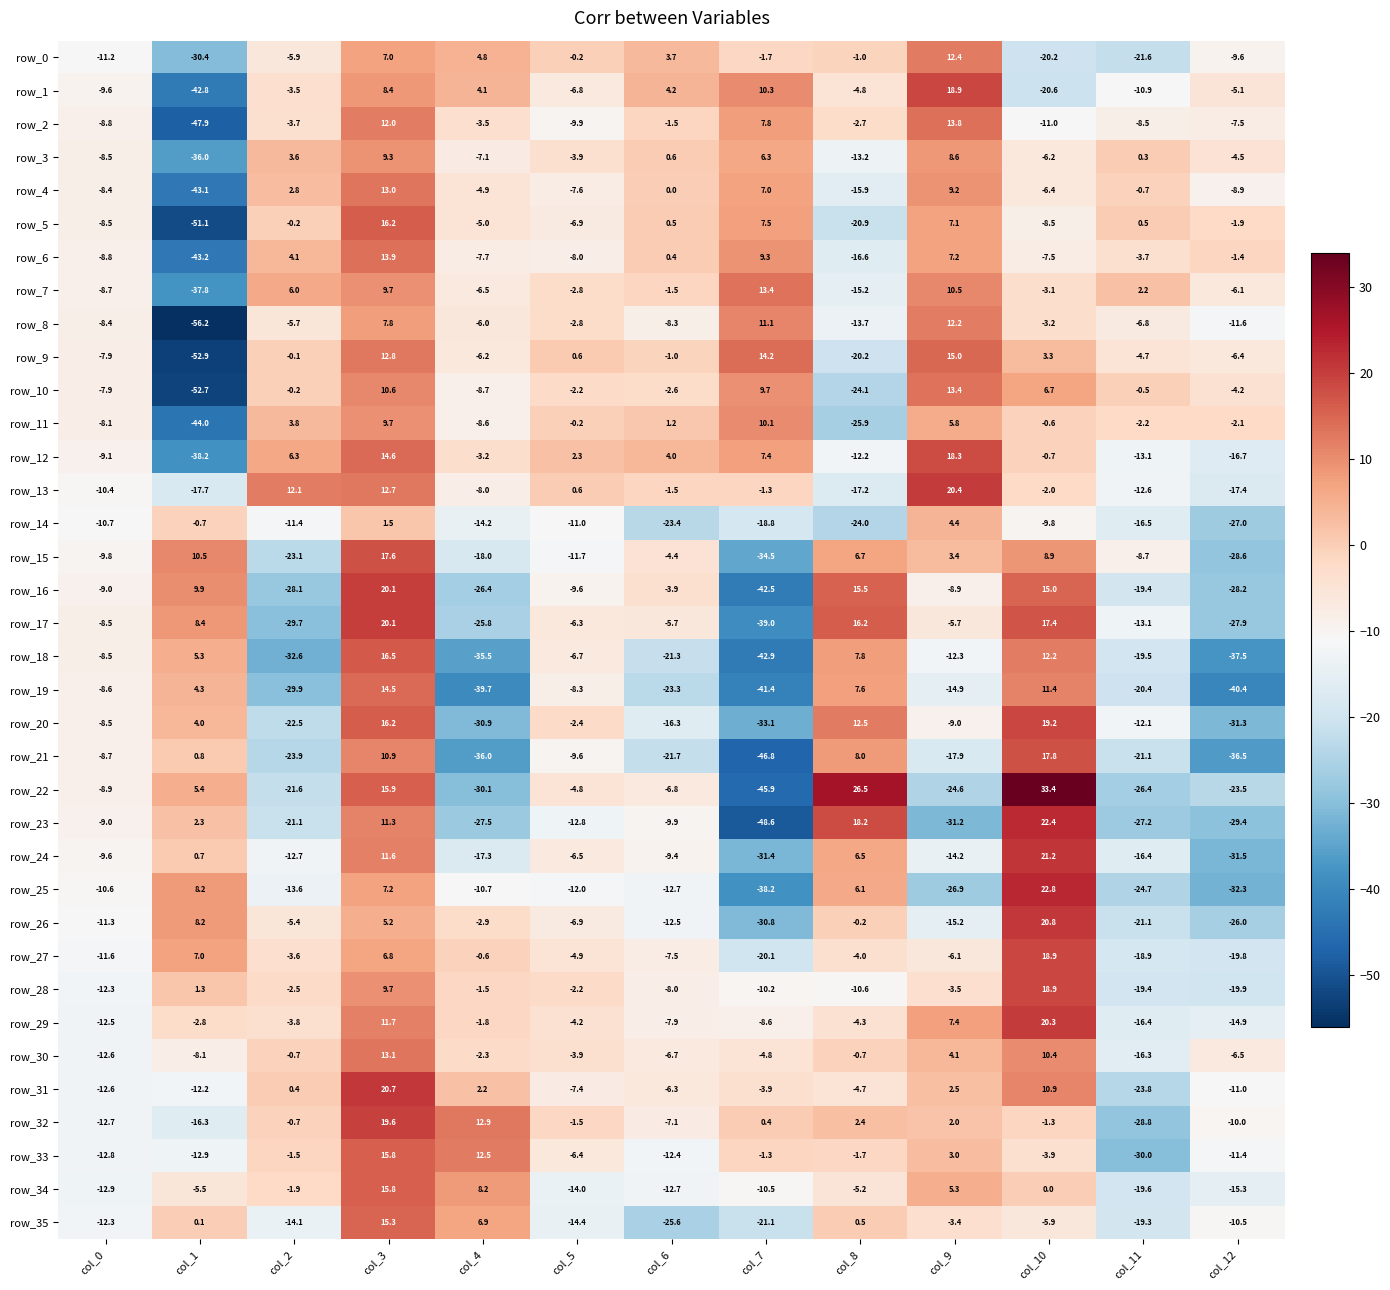

How many distinct data groups are displayed?

36